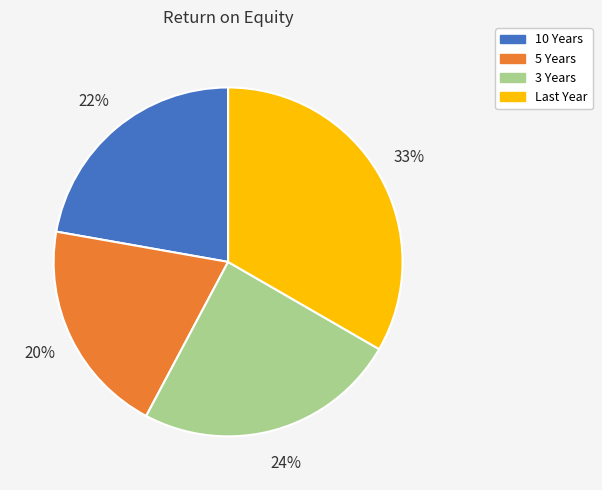

True or false: 10 Years accounts for 22% of the total.

True